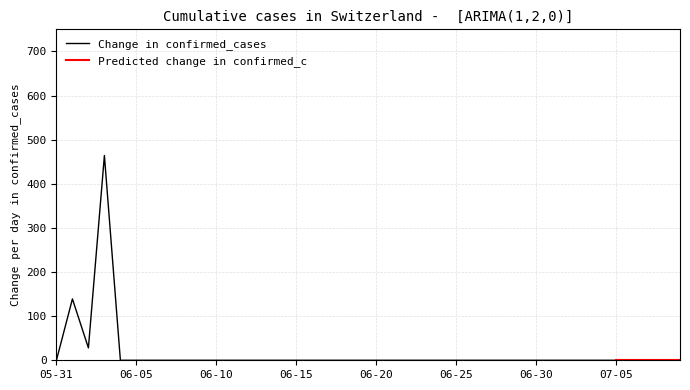

What is the label of the 15th point from the left?

2020-06-14